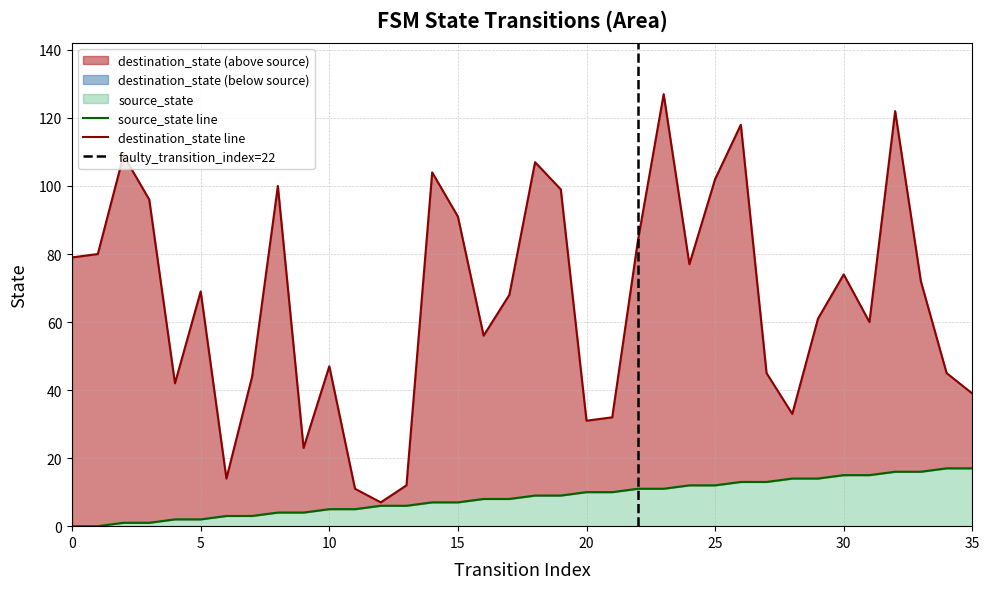

What is the average value of the source_state series?

8